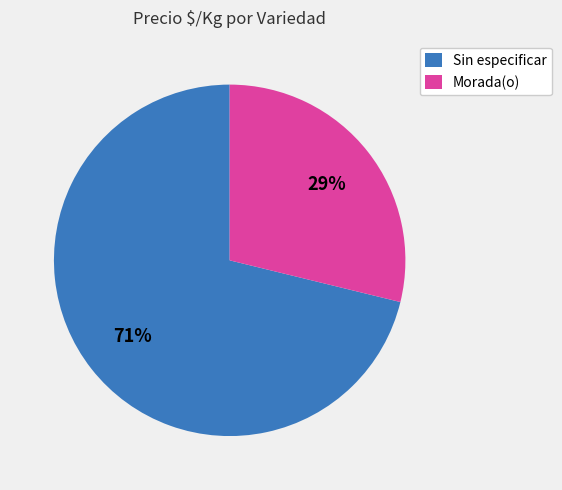

How many slices are in this pie chart?

2